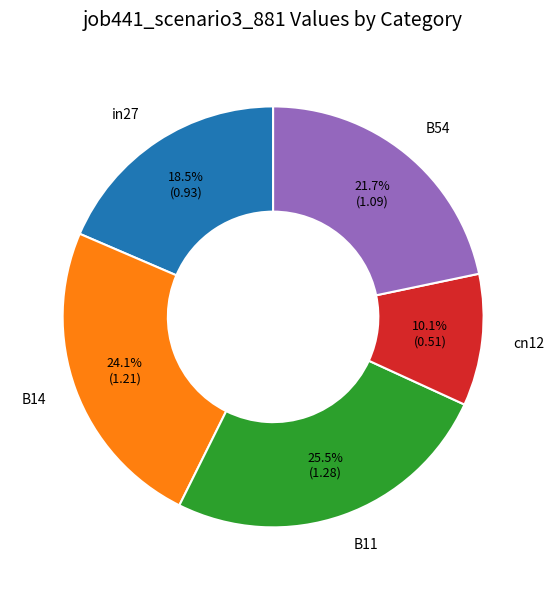

Is it true that B11 is 39% of the pie?

False